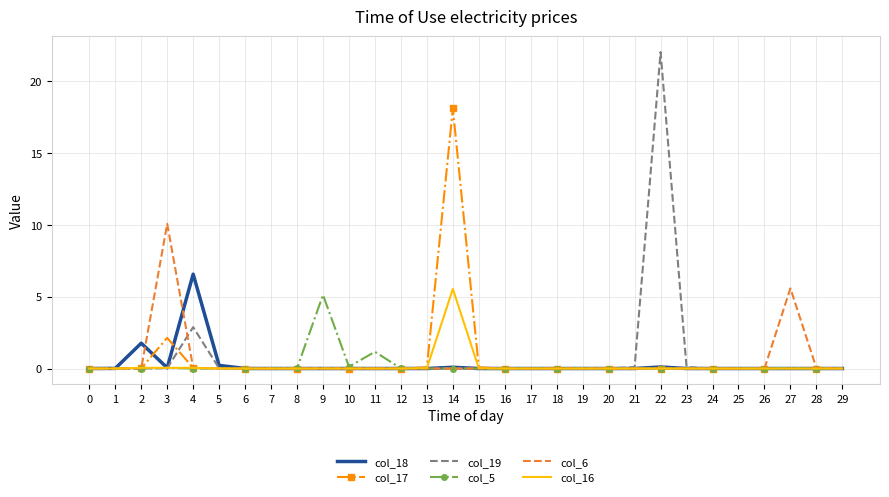

Is it true that col_5 equals -3.1 at 23?

False